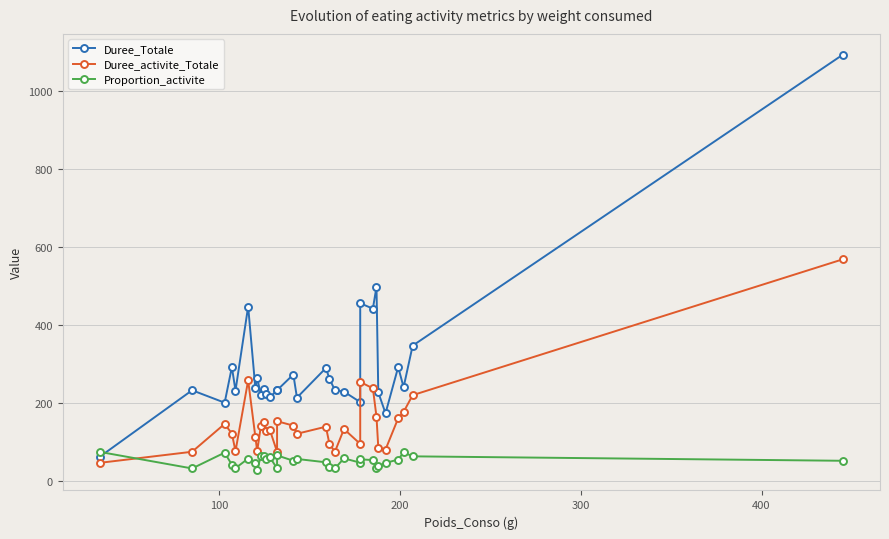

True or false: Duree_activite_Totale has more than 0 interior local peaks.

True